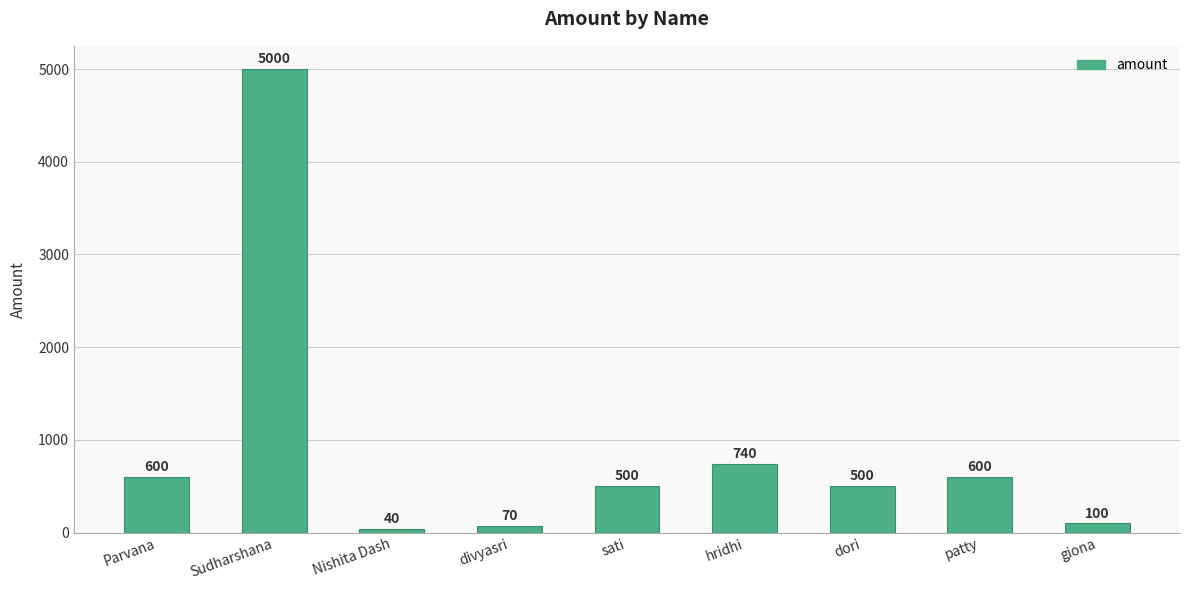

Is it true that the value at dori is 500?

True